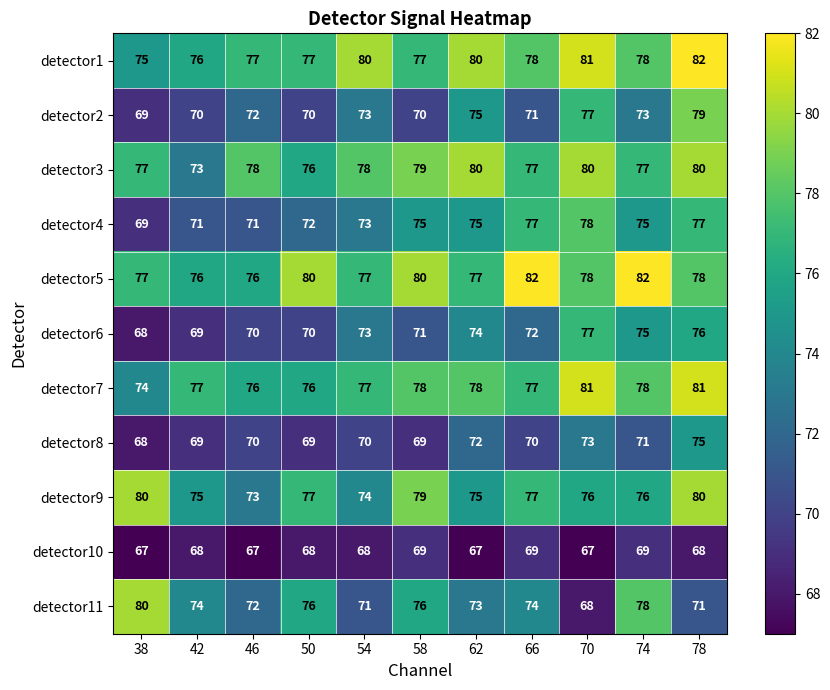

What is the difference between the maximum and second lowest values in the detector5 series?

6